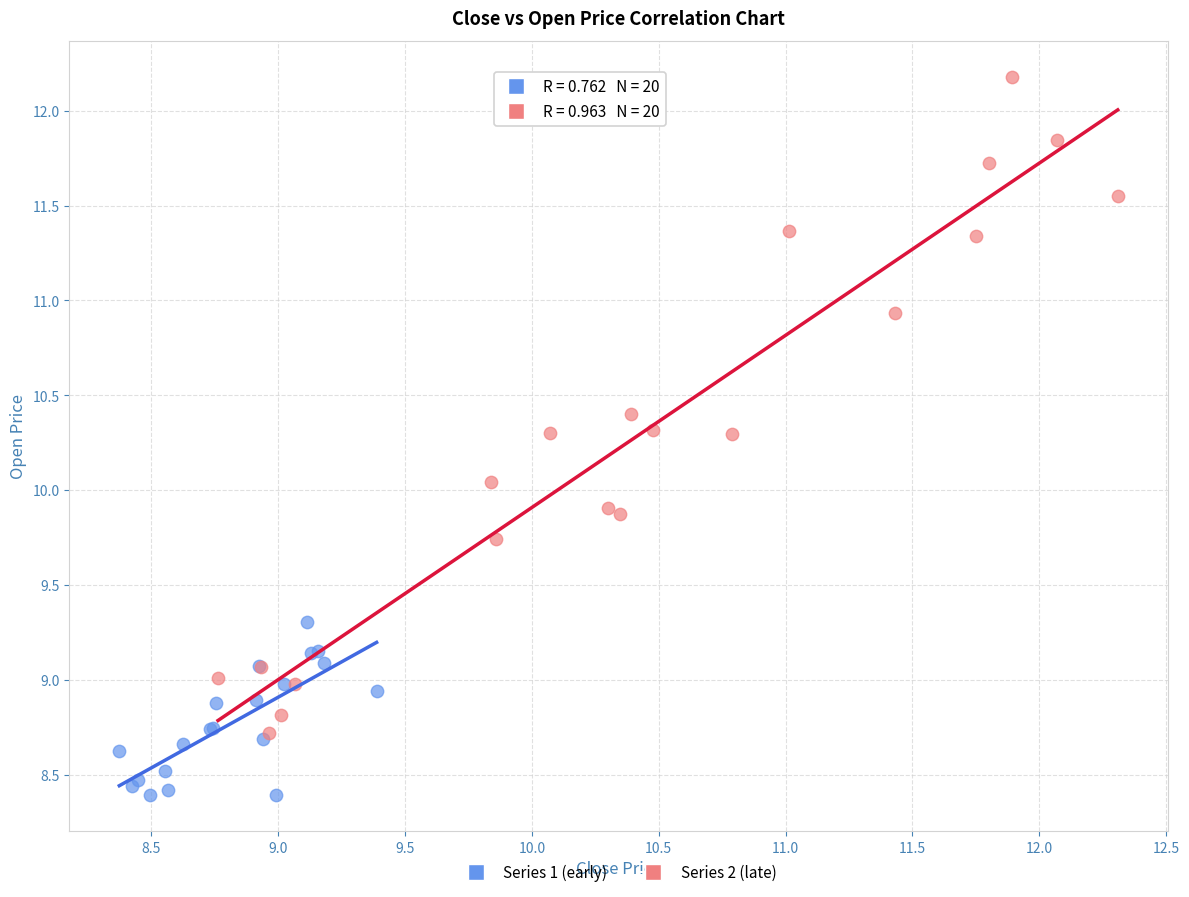

Which series contains the highest Y value?

Series 2 (late)